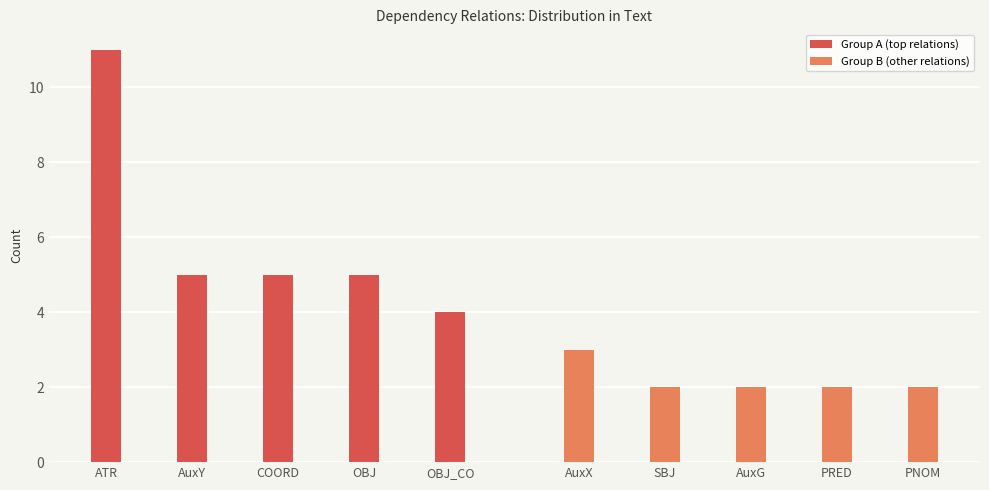

The value of Group A (top relations) at COORD is 5. True or false?

True